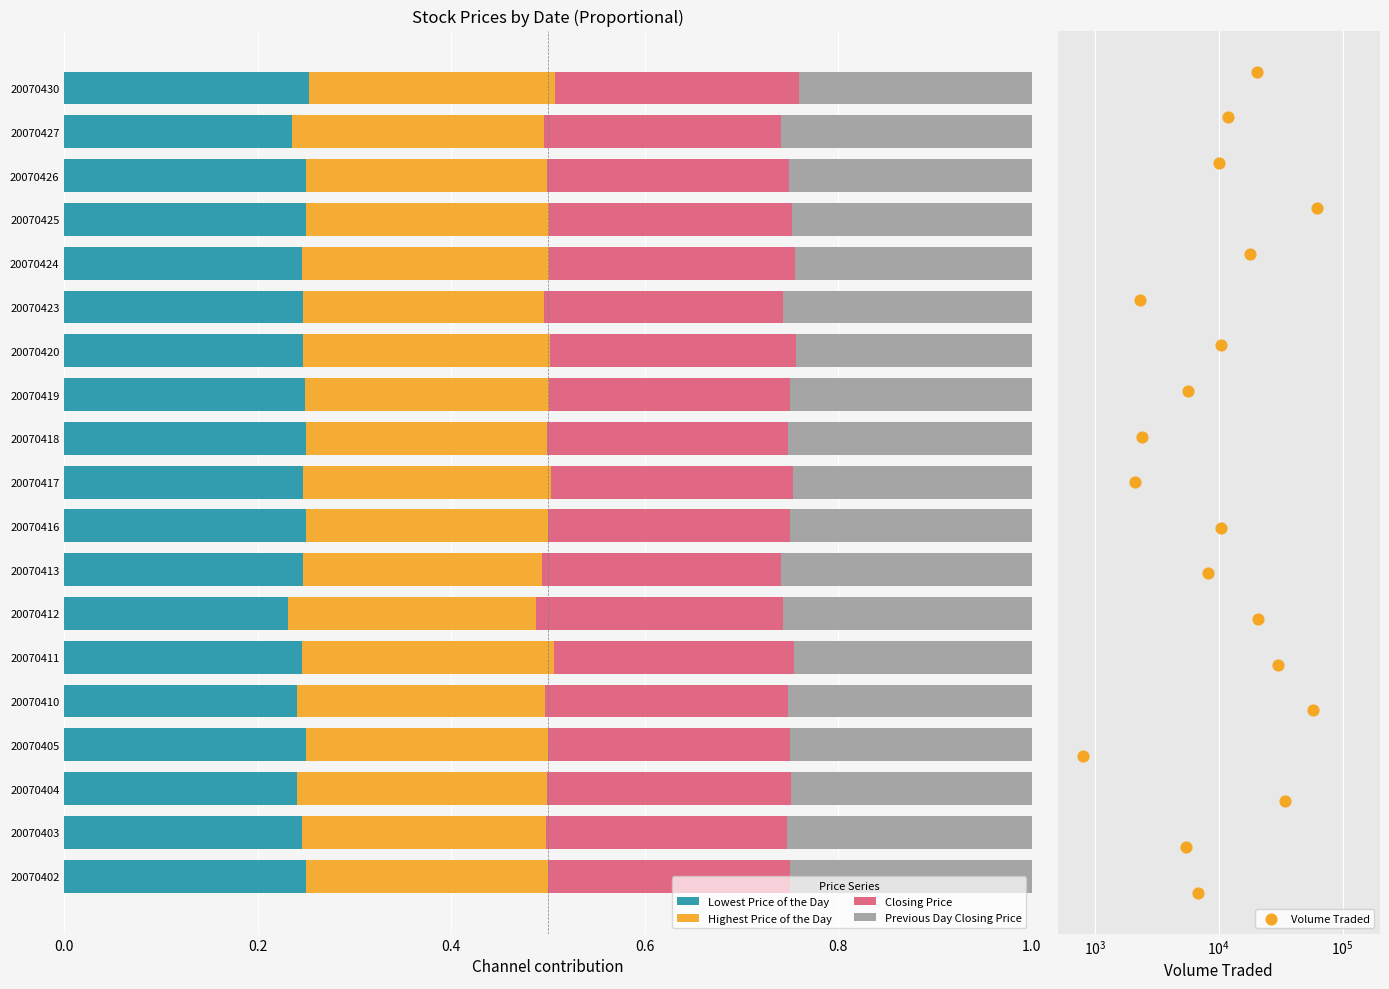

Which series contains the lowest Y value?

Volume Traded